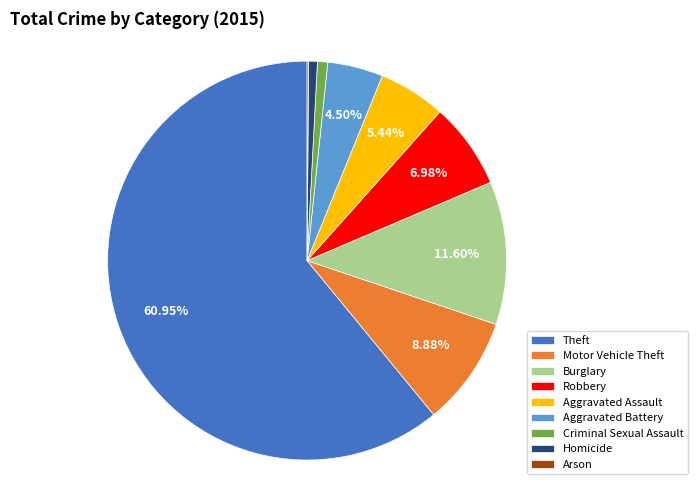

To the nearest percent, what percentage of the pie is Criminal Sexual Assault?

1%